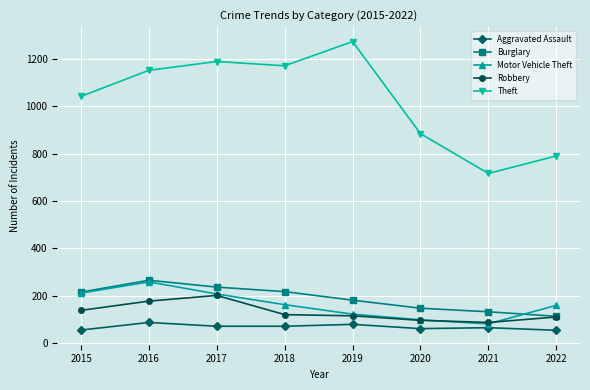

What is the value of the Robbery point at the 8th from the left?

111